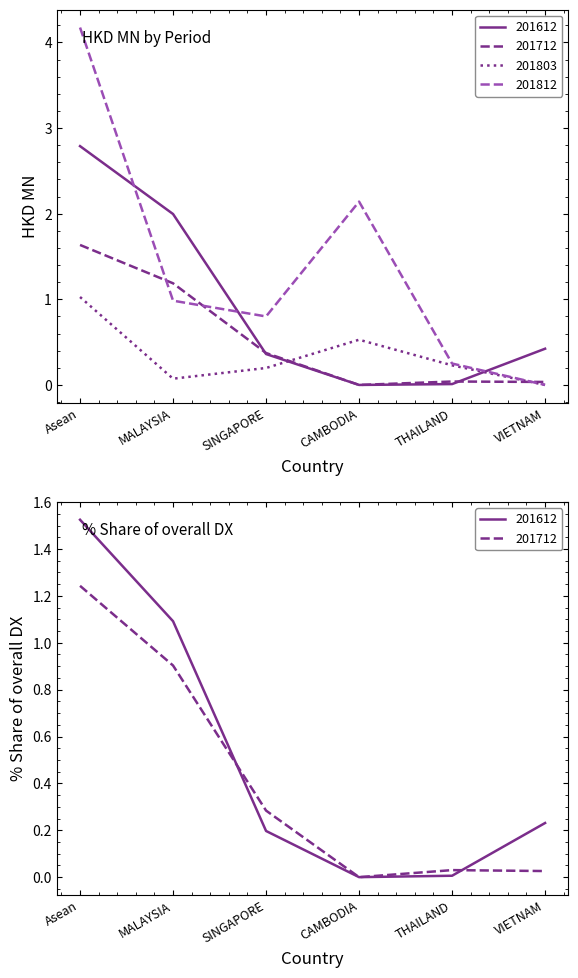

What is the sum of the 201712_% Share of overall DX values at THAILAND and MALAYSIA?

0.9